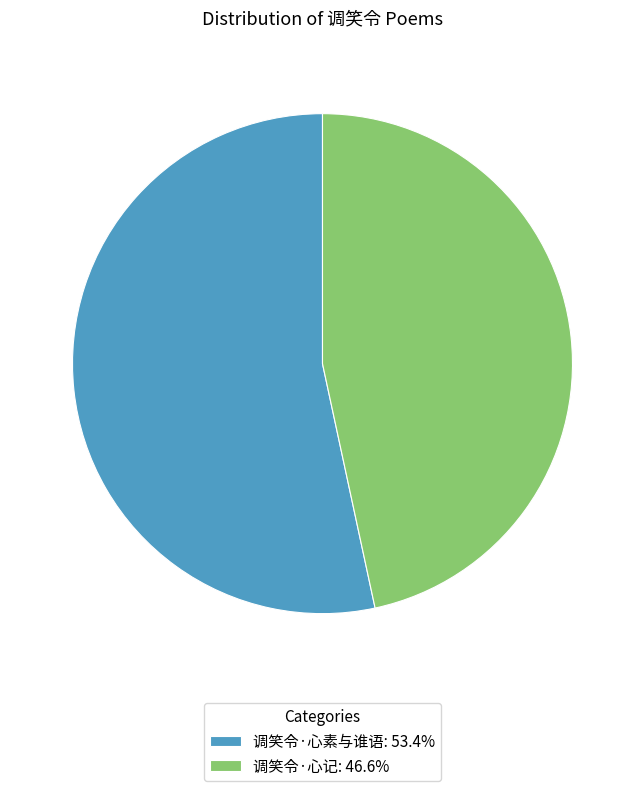

Combined, do 调笑令·心素与谁语: 53.4% and 调笑令·心记: 46.6% account for over 50%?

Yes